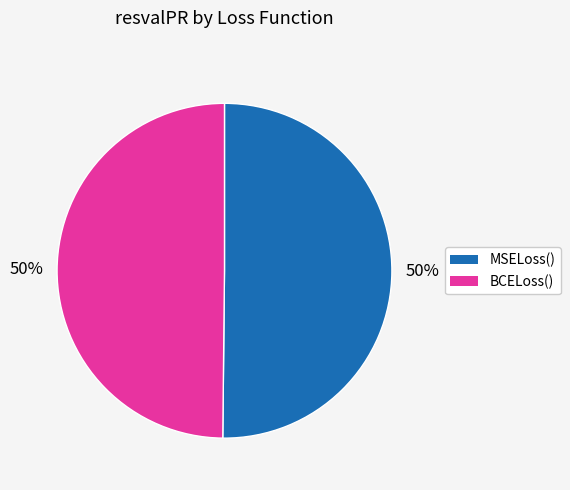

To the nearest percent, what is the average slice percentage?

50%